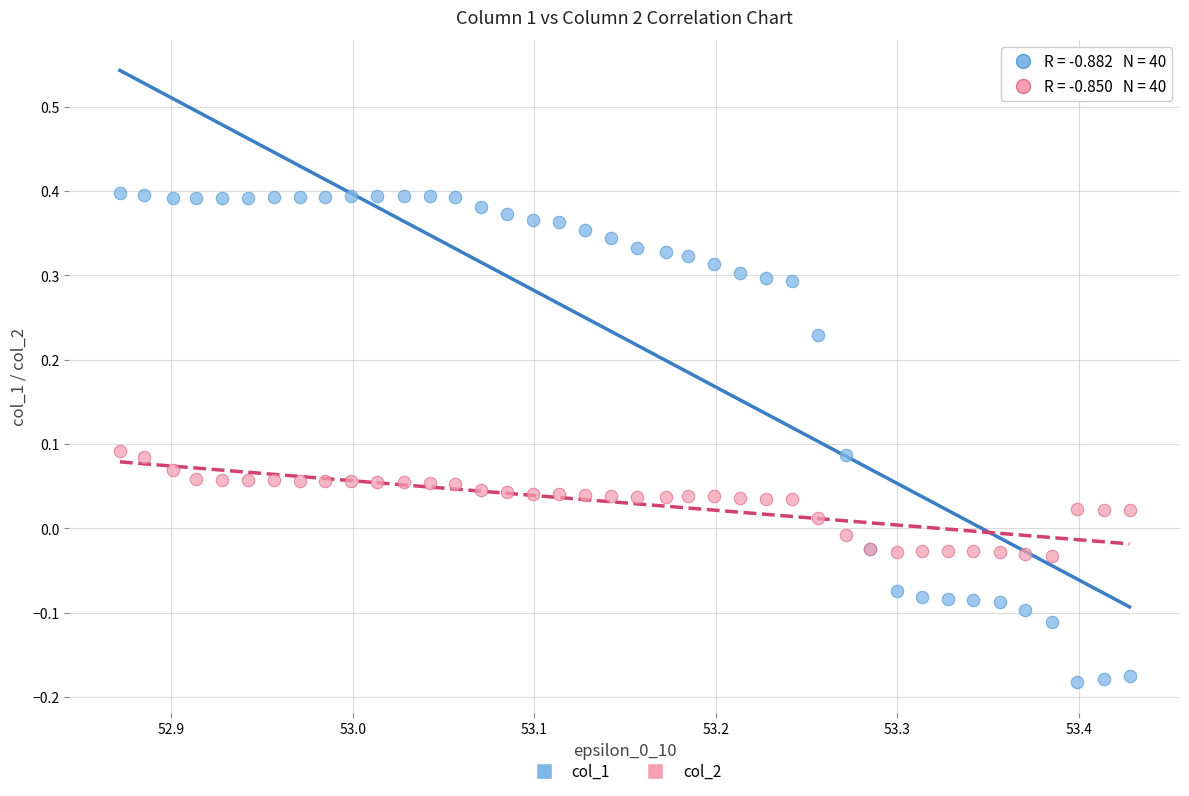

Which series reaches the maximum Y coordinate?

col_1